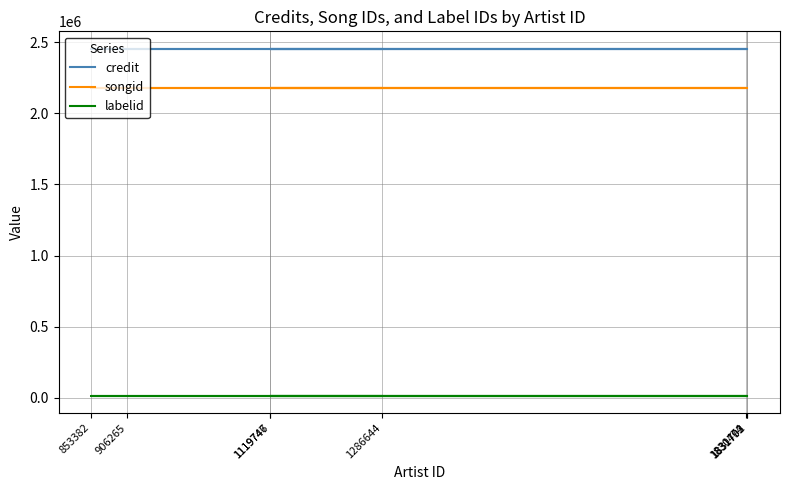

Rank the categories by songid value from lowest to highest.

1286644, 1119747, 1119746, 1831703, 906265, 853382, 1830474, 1831792